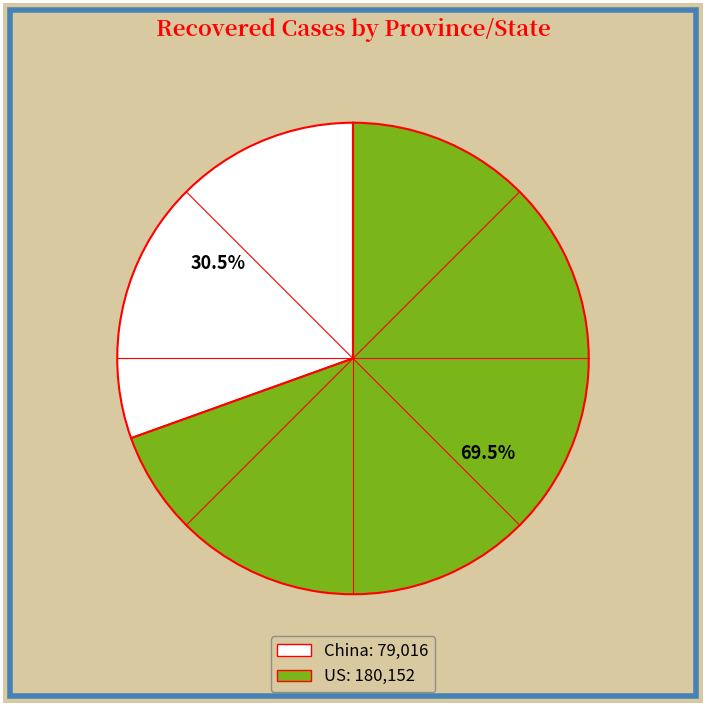

Approximately how many times larger is the value at China compared to US?

0.4